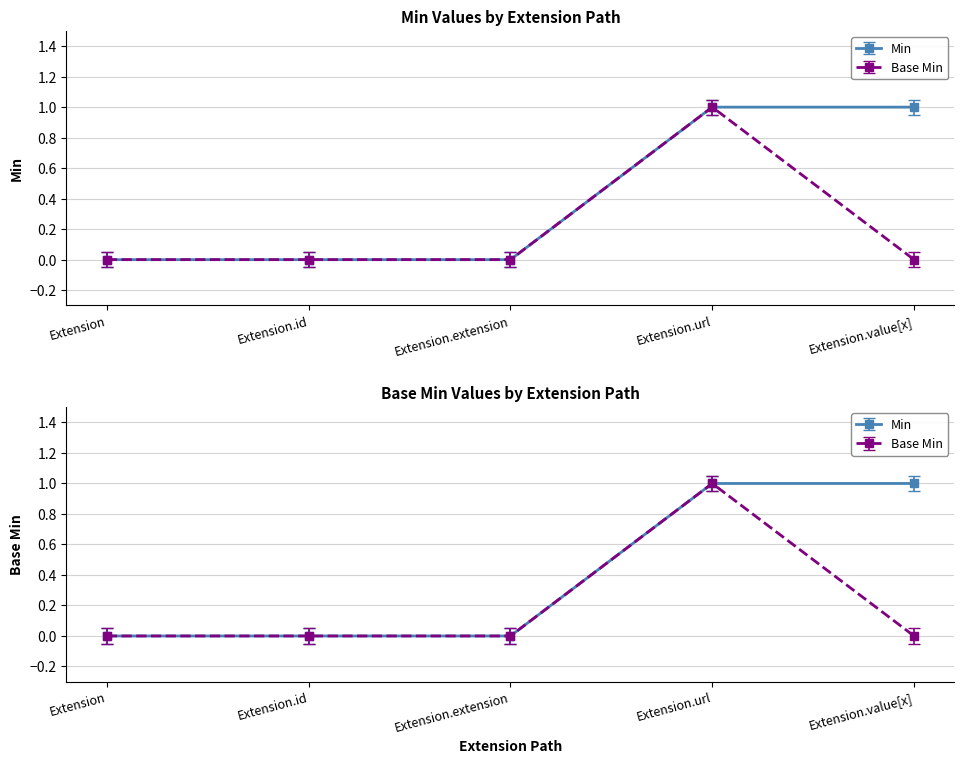

Is the value of Base Min at Extension.id greater than the value of Min at Extension.id?

No